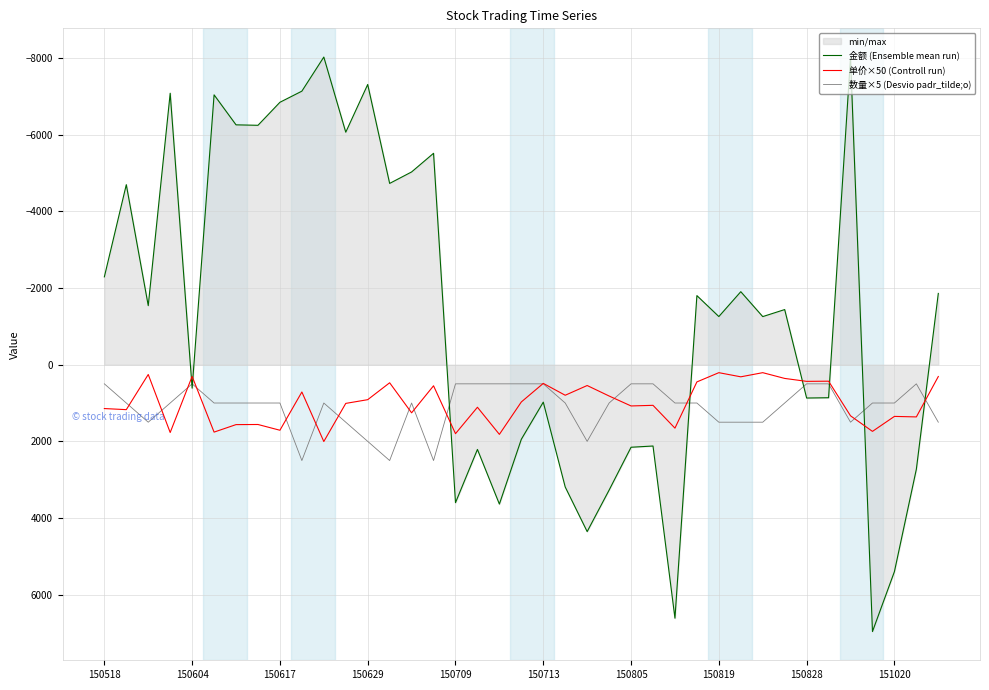

Which series has the largest range (max minus min)?

金额 (Ensemble mean run)